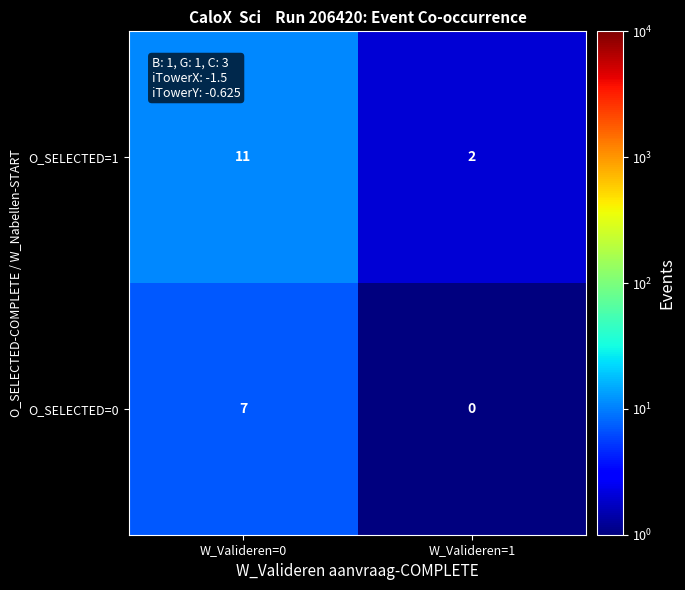

Reading left to right, extract all data points from this chart.

O_SELECTED=1: 11	2
O_SELECTED=0: 7	0